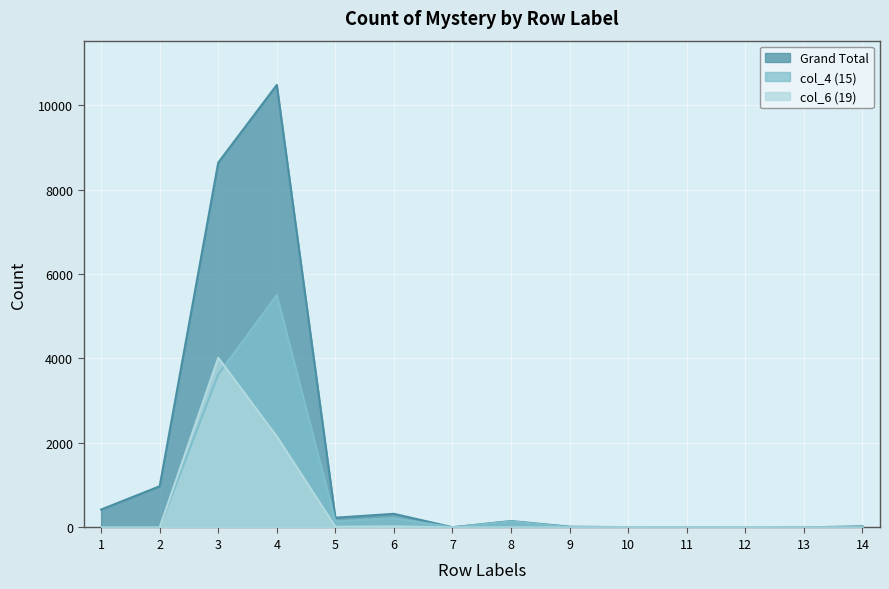

List the series in order of their overall mean, highest first.

Grand Total, col_4 (15), col_6 (19)